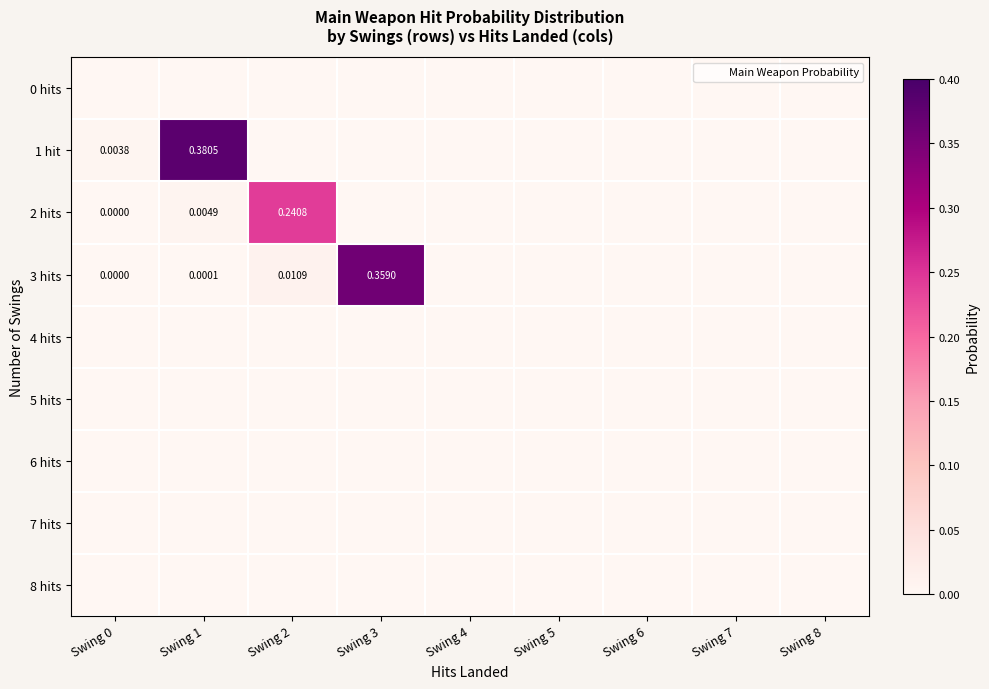

What is the total value across all series at Swing 1?

0.4